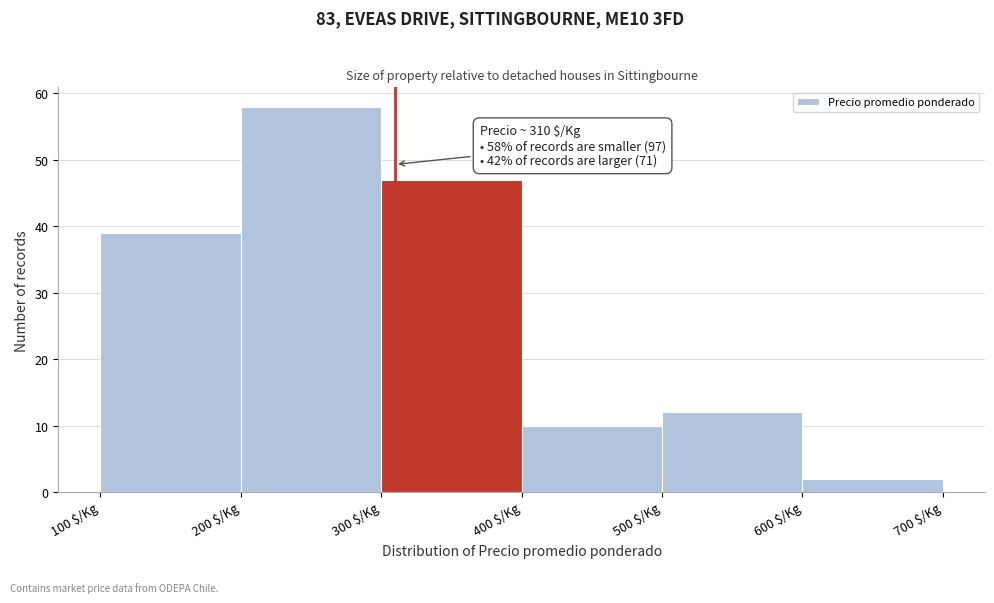

Which range on the x-axis has the tallest bar?

200 to 300